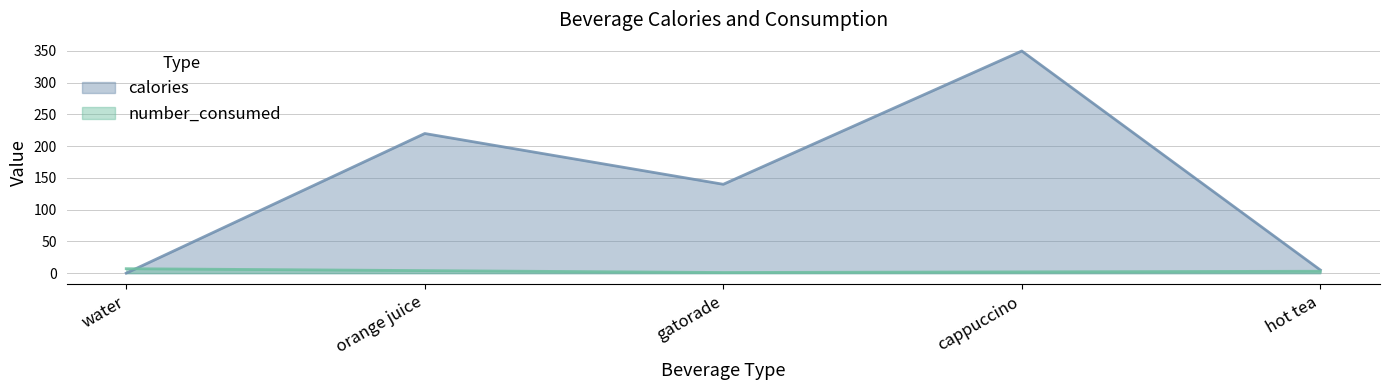

What position from the right is orange juice?

4